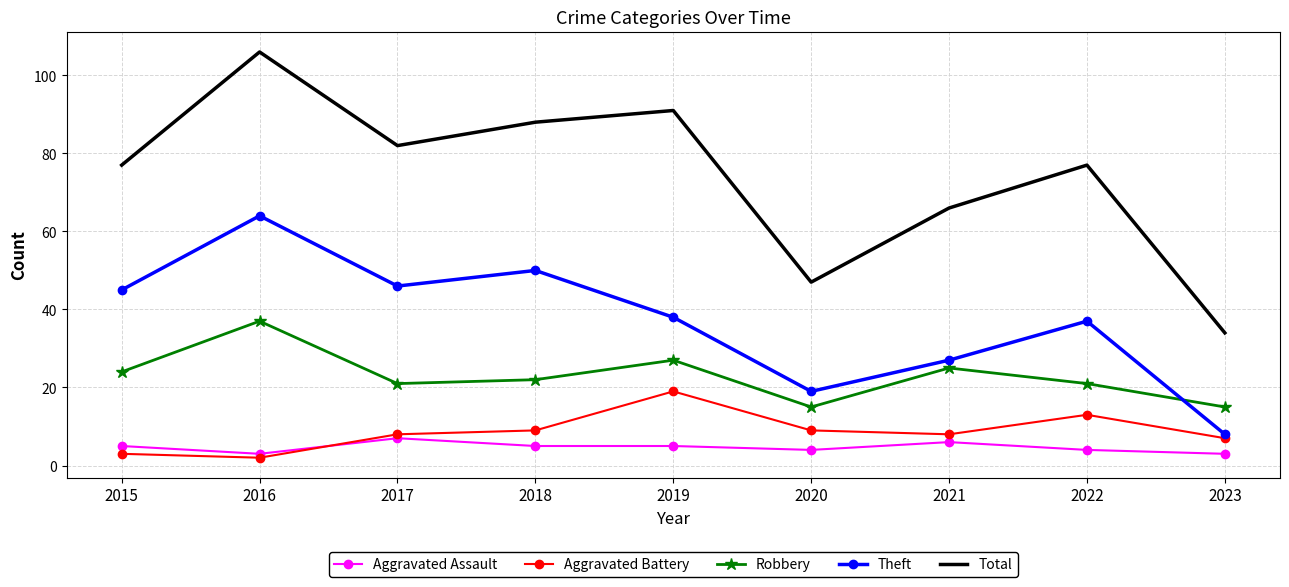

Rank the series by their maximum value, from lowest to highest.

Aggravated Assault, Aggravated Battery, Robbery, Theft, Total